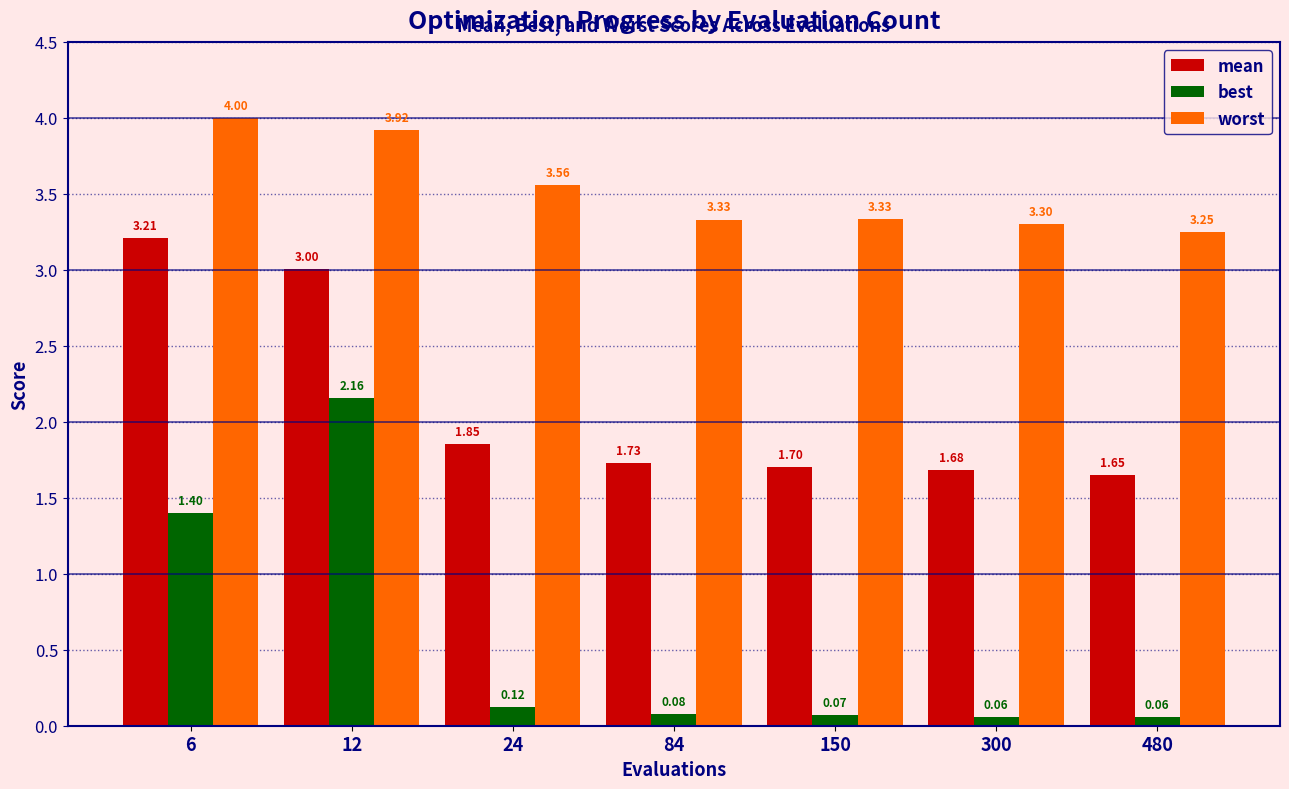

What is the sum of all mean values?

14.8